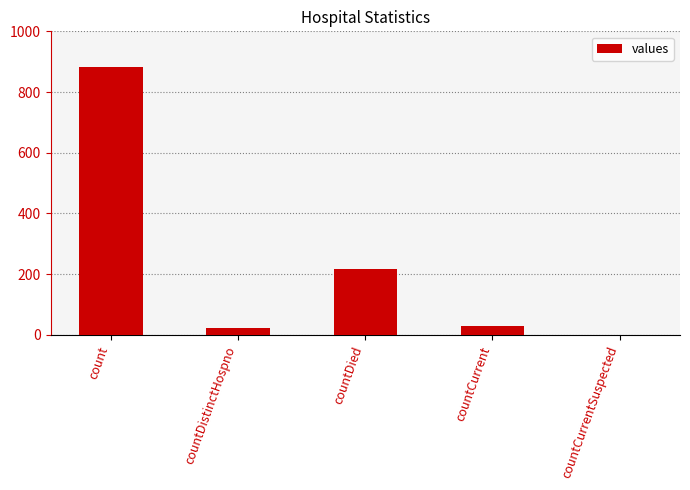

Where is the data nearest to the value 441?

countDied